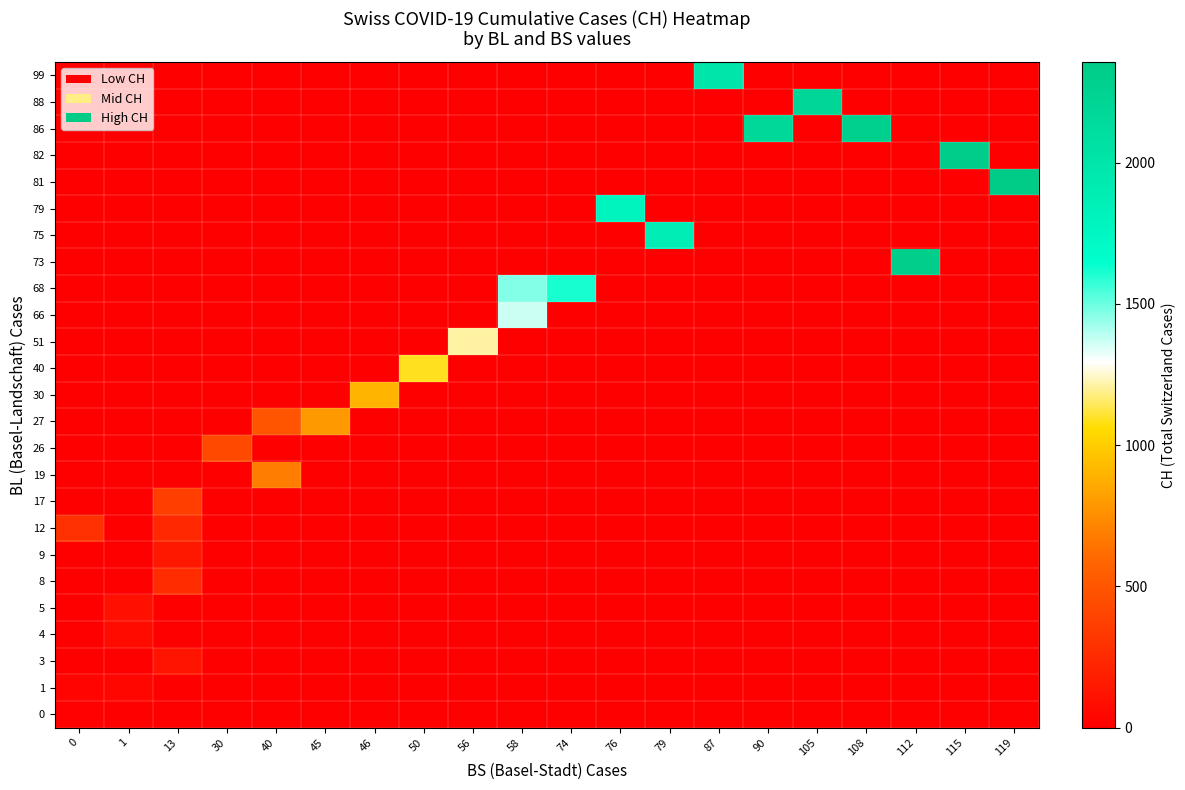

What is the total value across all series at 45?

797